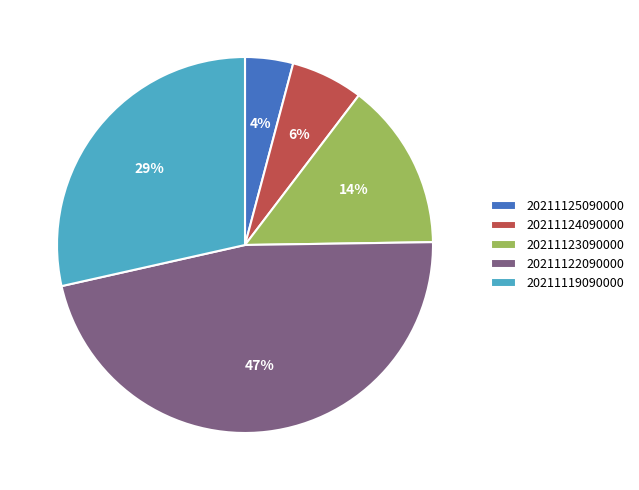

To the nearest percent, what percentage of the pie is 20211122090000?

47%